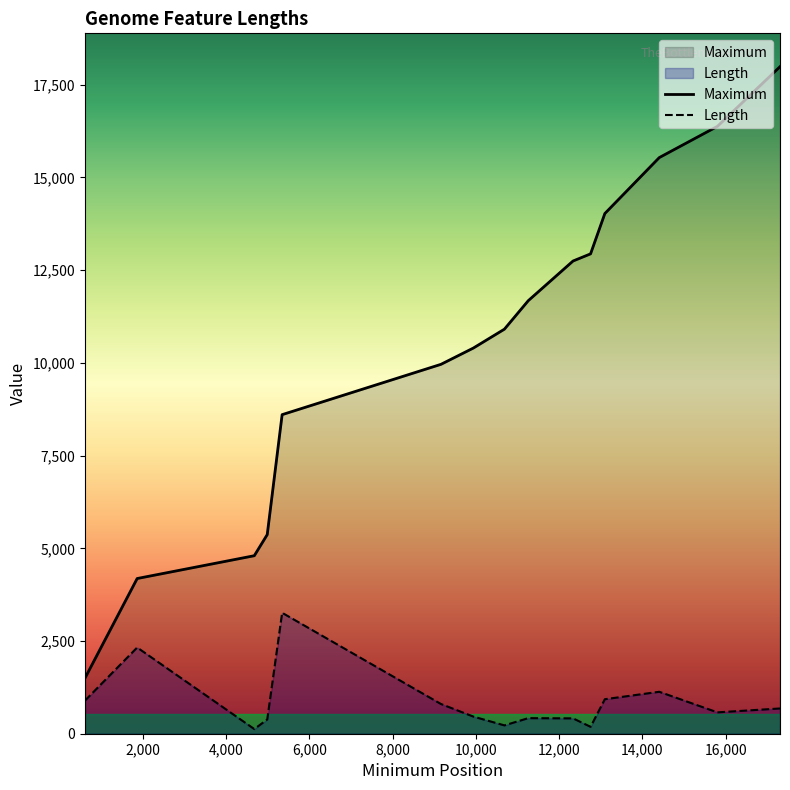

What is the value of the Length point at the 12th from the left?

930